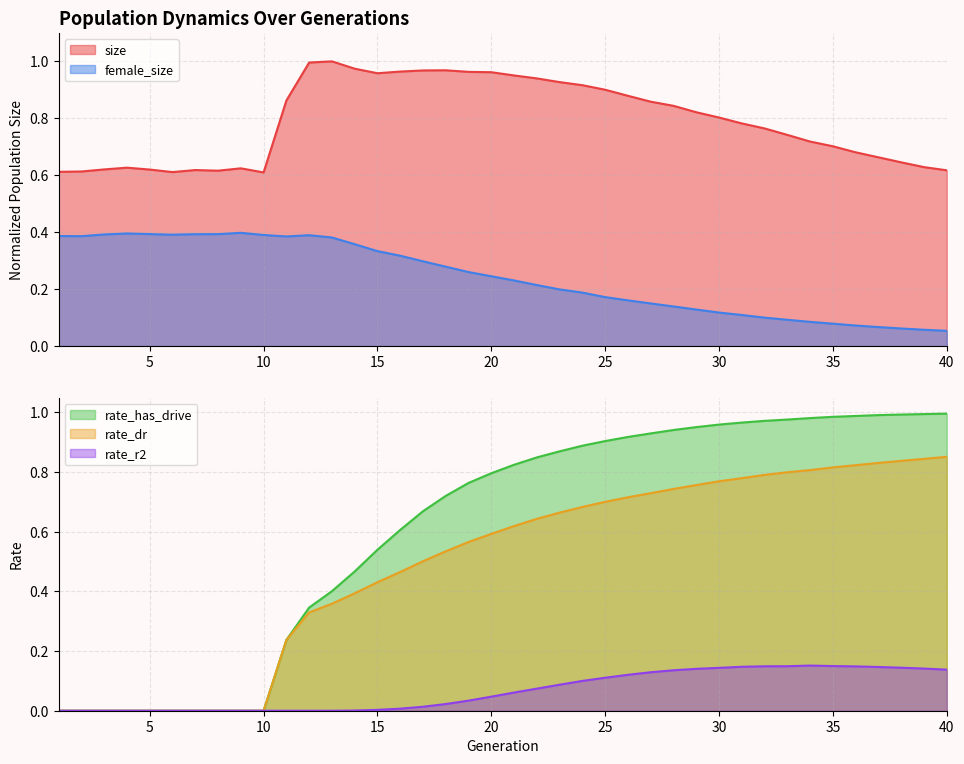

Rank the series by their maximum value, from lowest to highest.

rate_r2, female_size, rate_dr, rate_has_drive, size